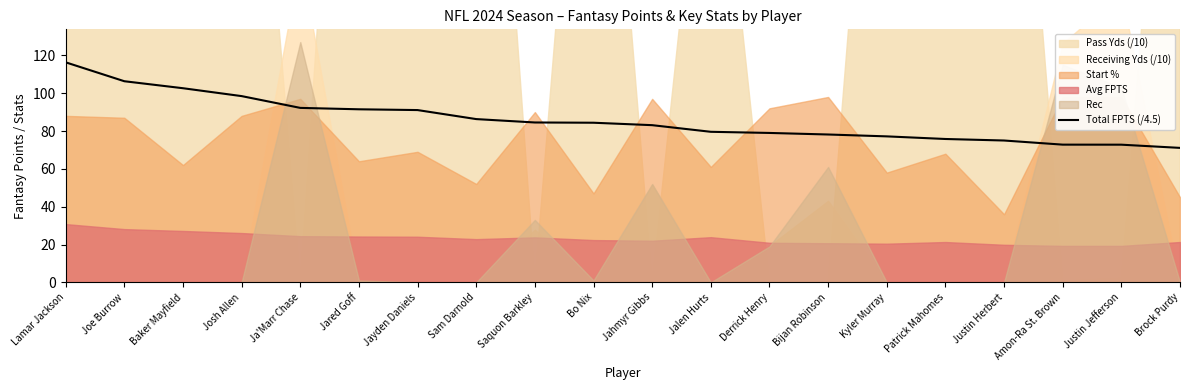

Reading left to right, transcribe all the data shown in this chart.

116.3	106.3	102.6	98.5	92.2	91.5	91.1	86.3	84.5	84.4	83.1	79.6	79.0	78.2	77.2	75.8	75.0	72.8	72.8	71.1